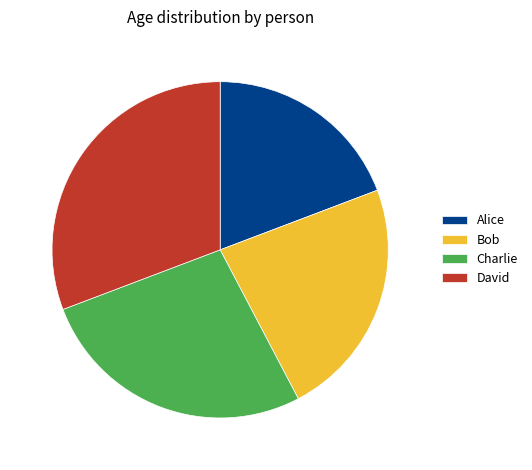

The David slice represents 18% of the pie. True or false?

False